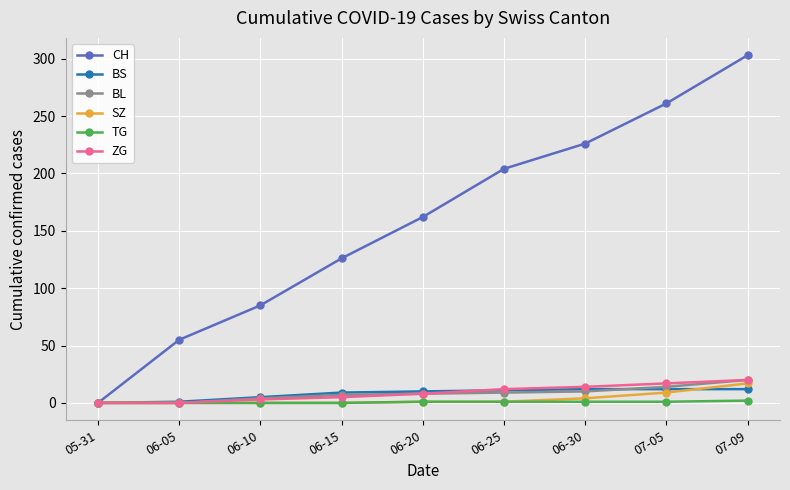

How many lines are shown in the chart?

6